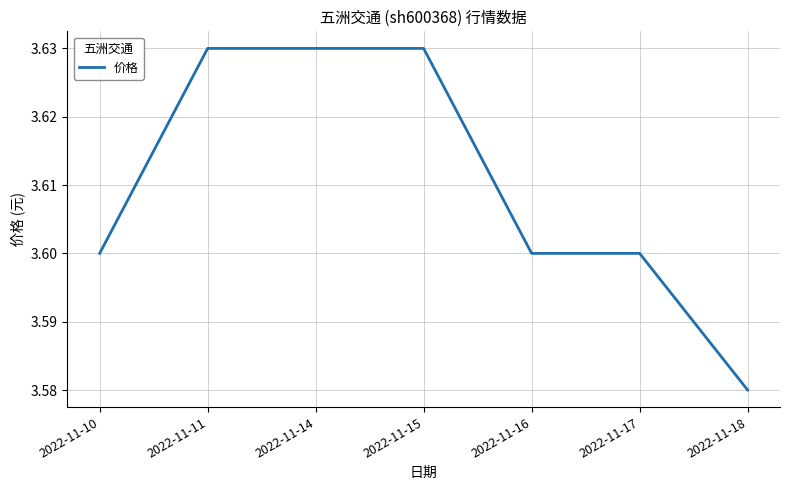

What is the ratio of the value at 2022-11-17 to the value at 2022-11-15?

1.0